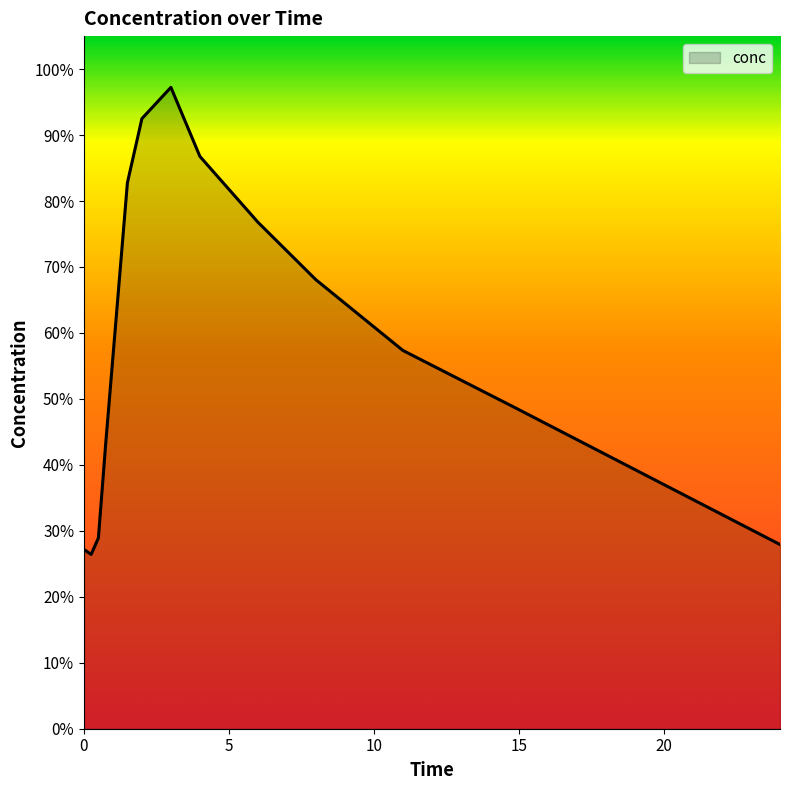

What is the maximum value shown in the chart?

97.2